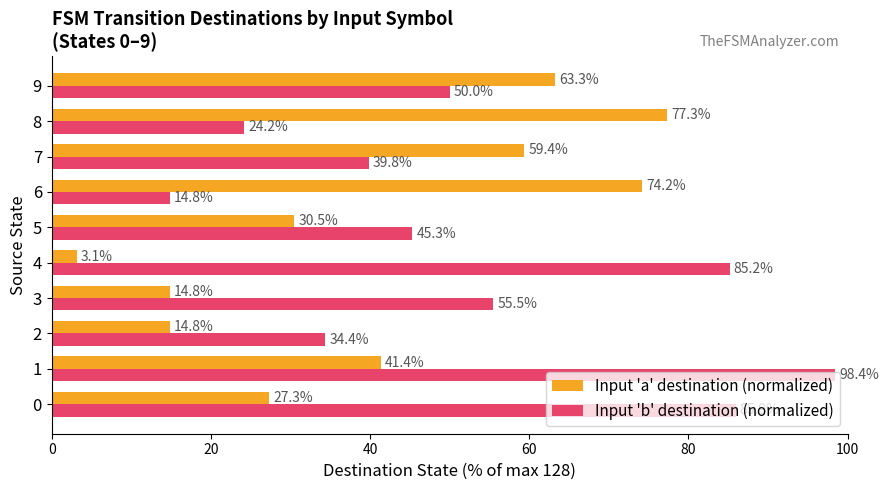

List the series in order of their overall mean, lowest first.

Input 'a' destination (normalized), Input 'b' destination (normalized)